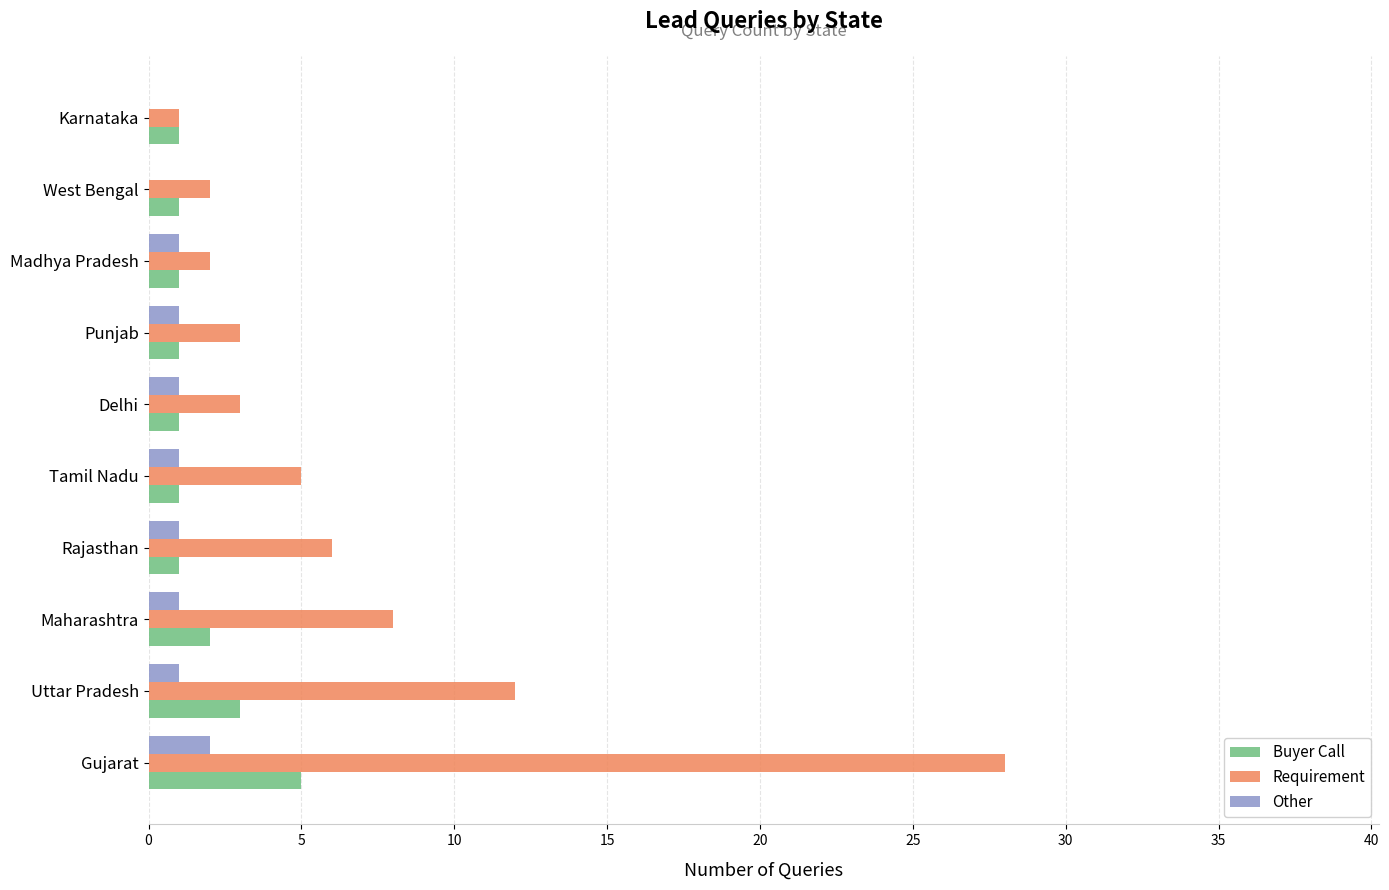

The Requirement series shows 1 at Karnataka. True or false?

True